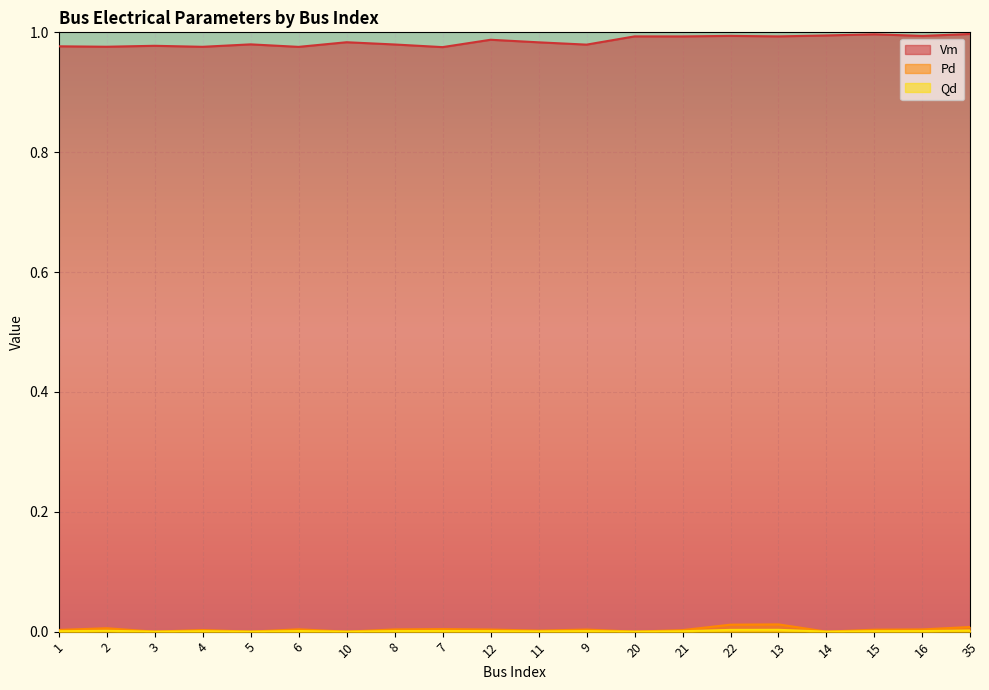

Which category has the lowest value across all series?

3